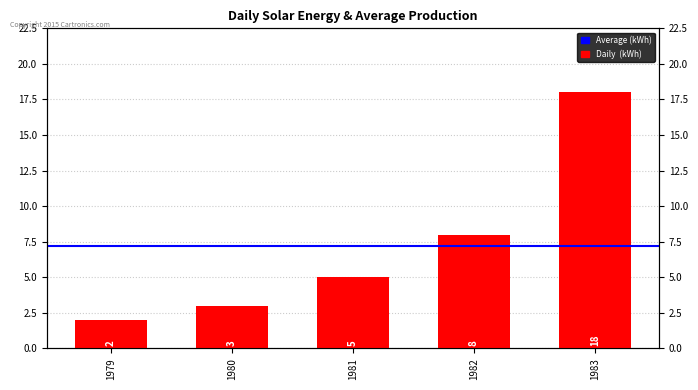

The chart shows a value of 3 at 1980. True or false?

True